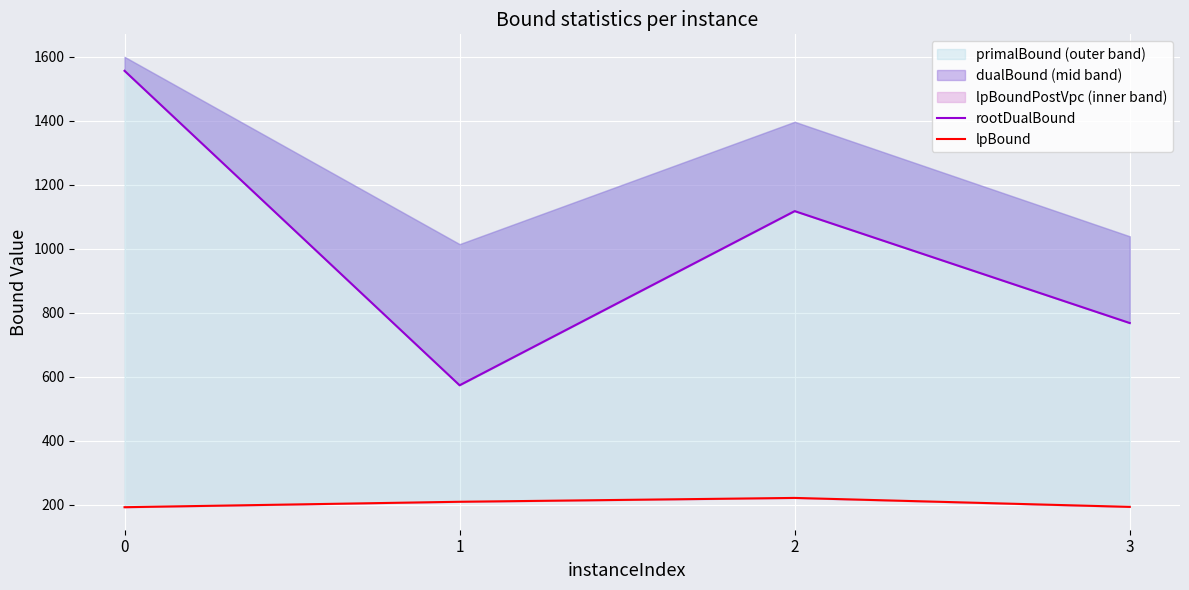

What is the difference between the highest and lowest values at 0?

1364.3